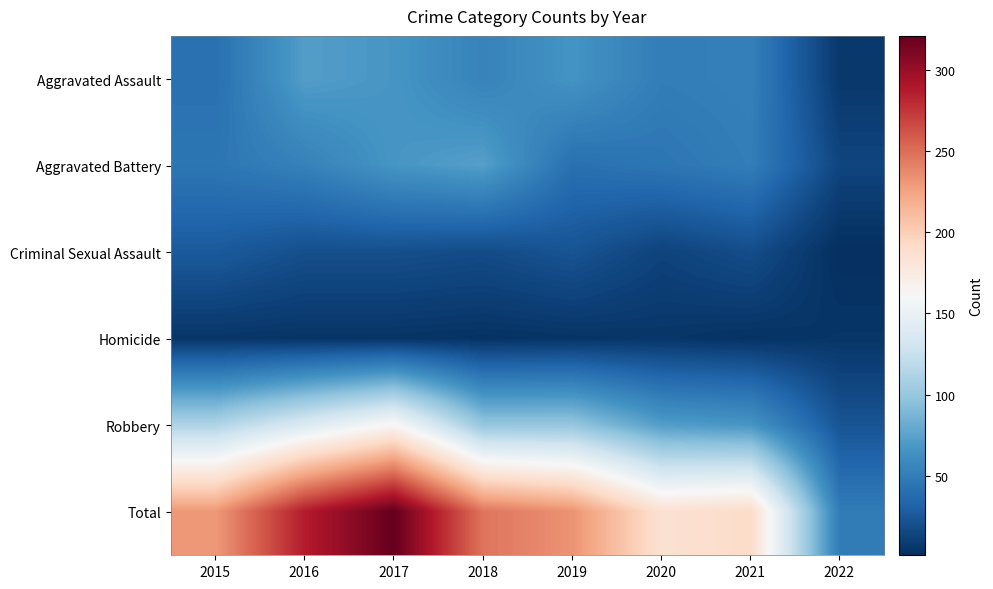

At which category is the sum across all series the highest?

2017